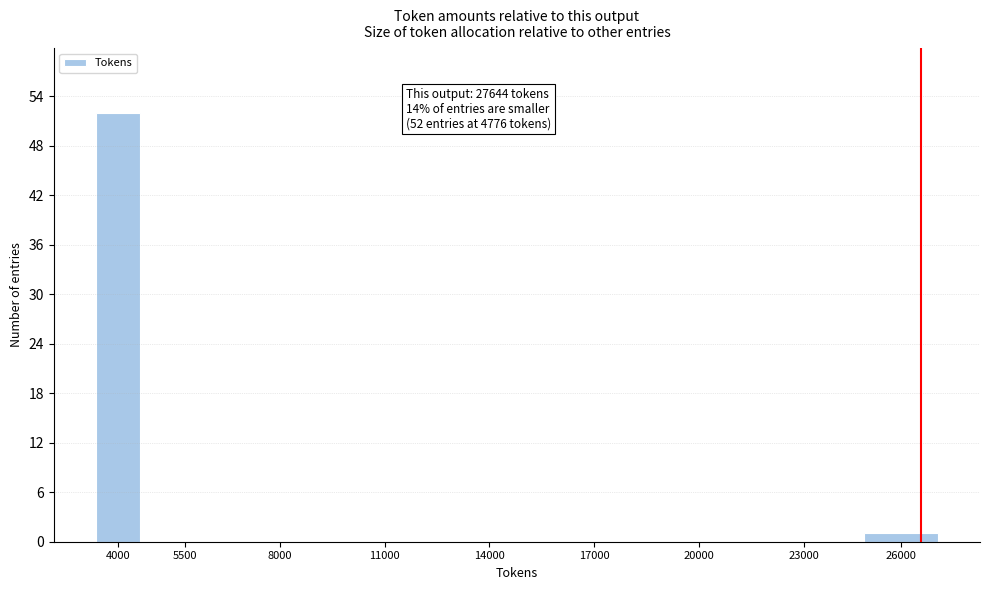

Reading right to left, transcribe all the data shown in this chart.

26000=1	23000=0	20000=0	17000=0	14000=0	11000=0	8000=0	5500=0	4000=52